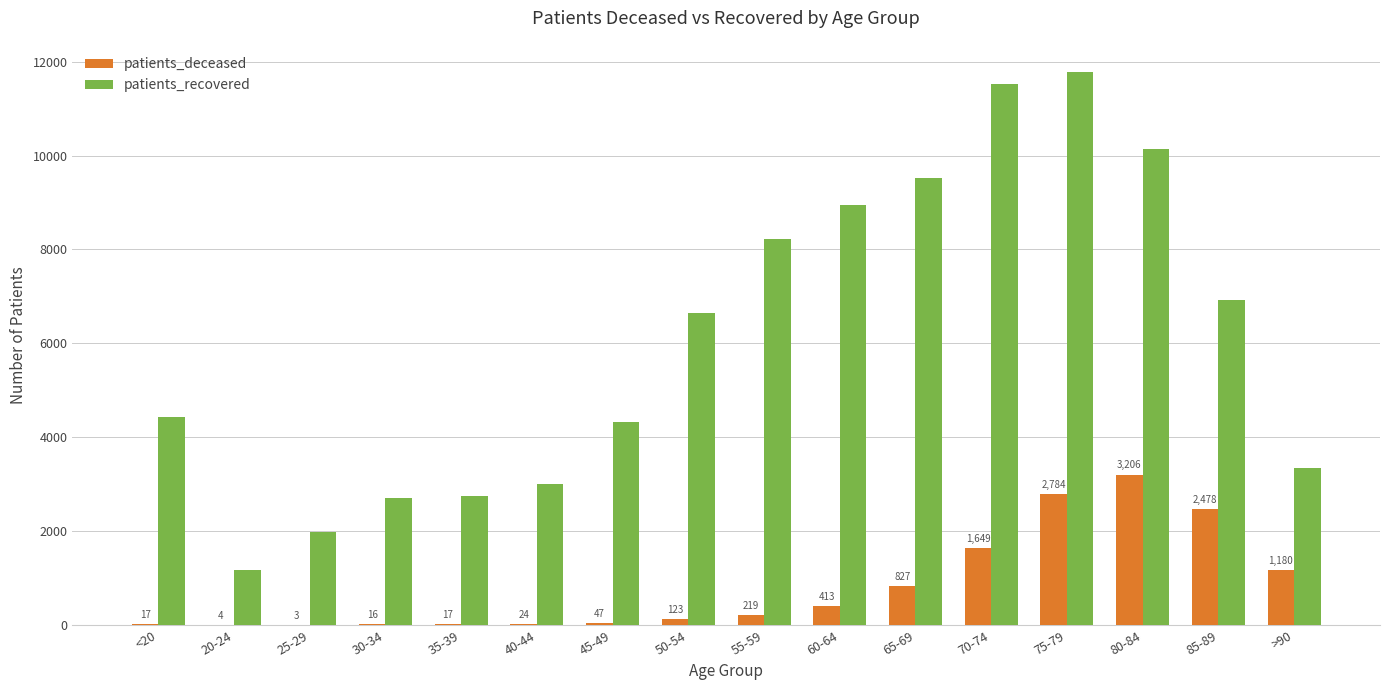

What is the sum of all patients_deceased values?

13007